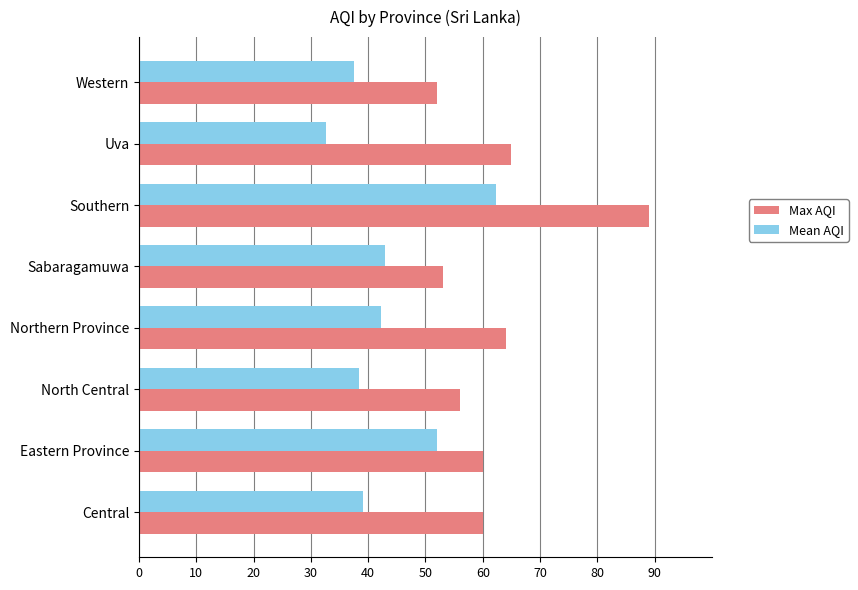

At which label does Mean AQI reach its minimum?

Uva